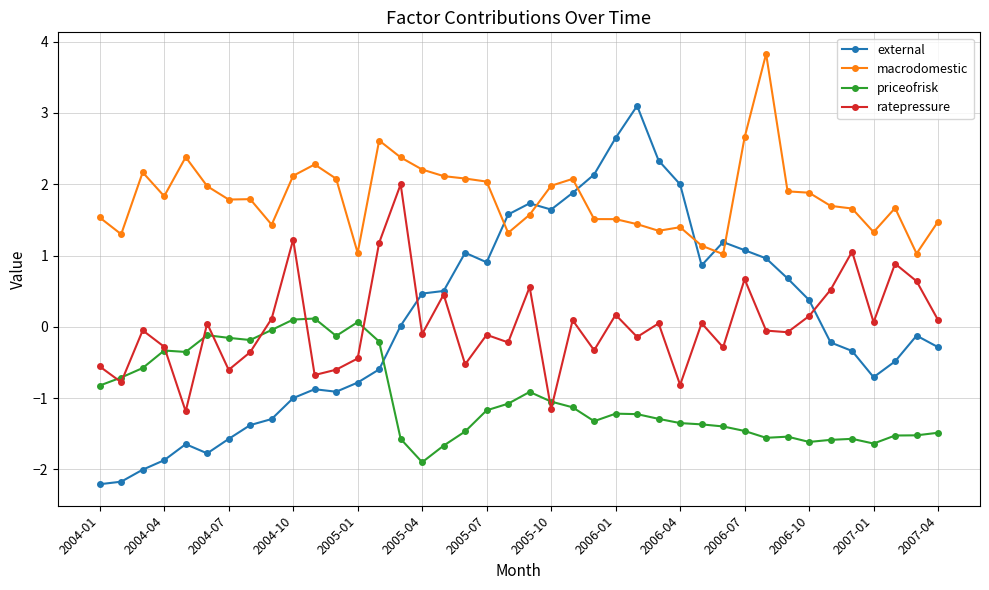

True or false: macrodomestic and priceofrisk cross at least once.

False